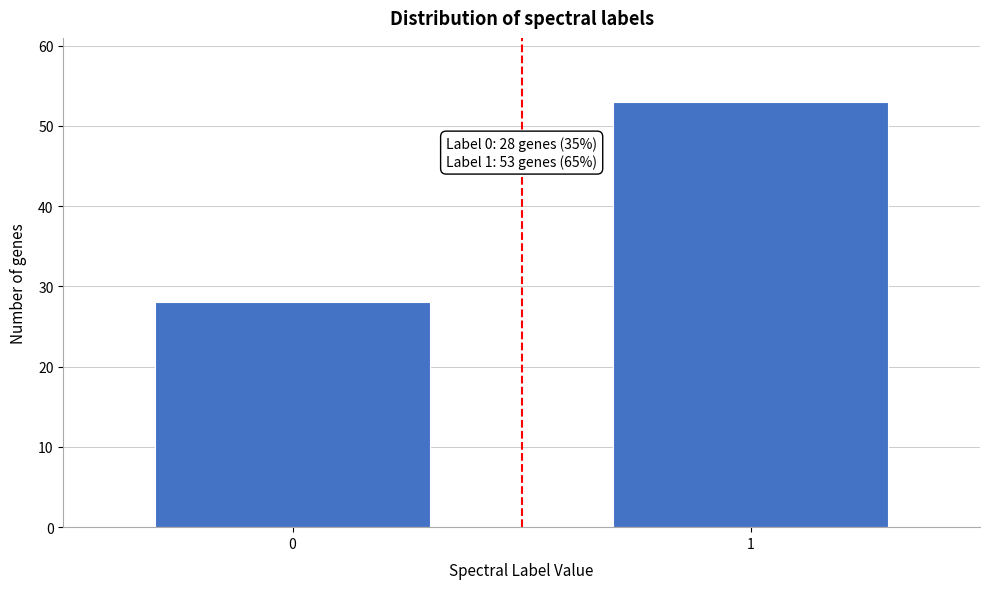

Reading left to right, list all the values displayed in this chart.

28	53